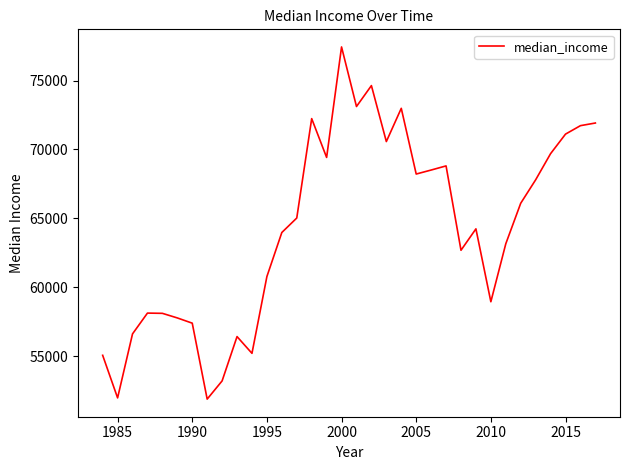

What is the greatest value displayed?

77440